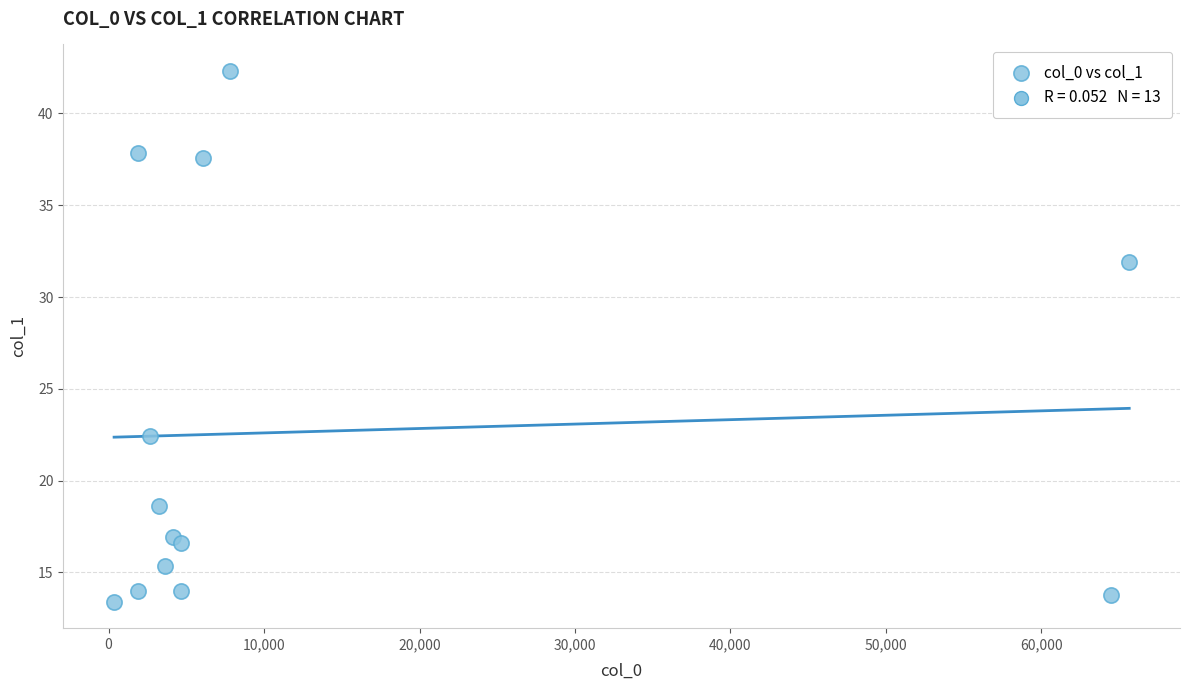

What Y value in the scatter plot is closest to 27?

22.4